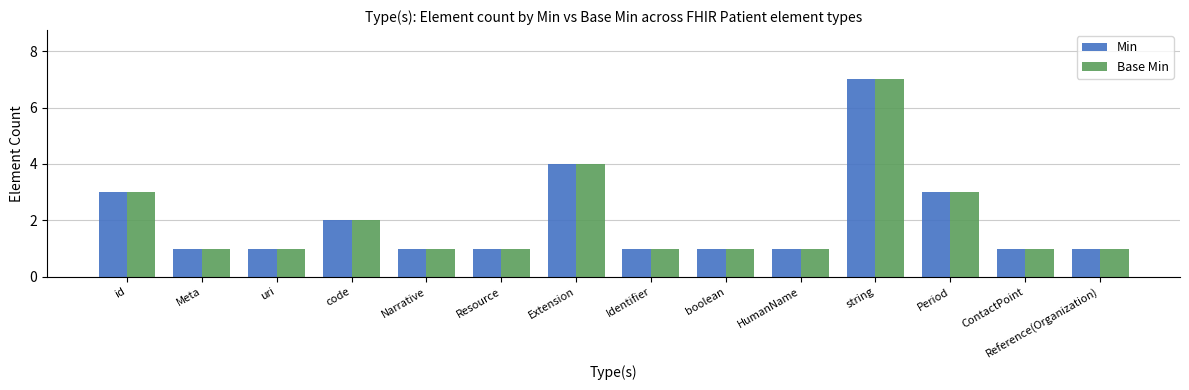

What is the sum of all Base Min values?

28